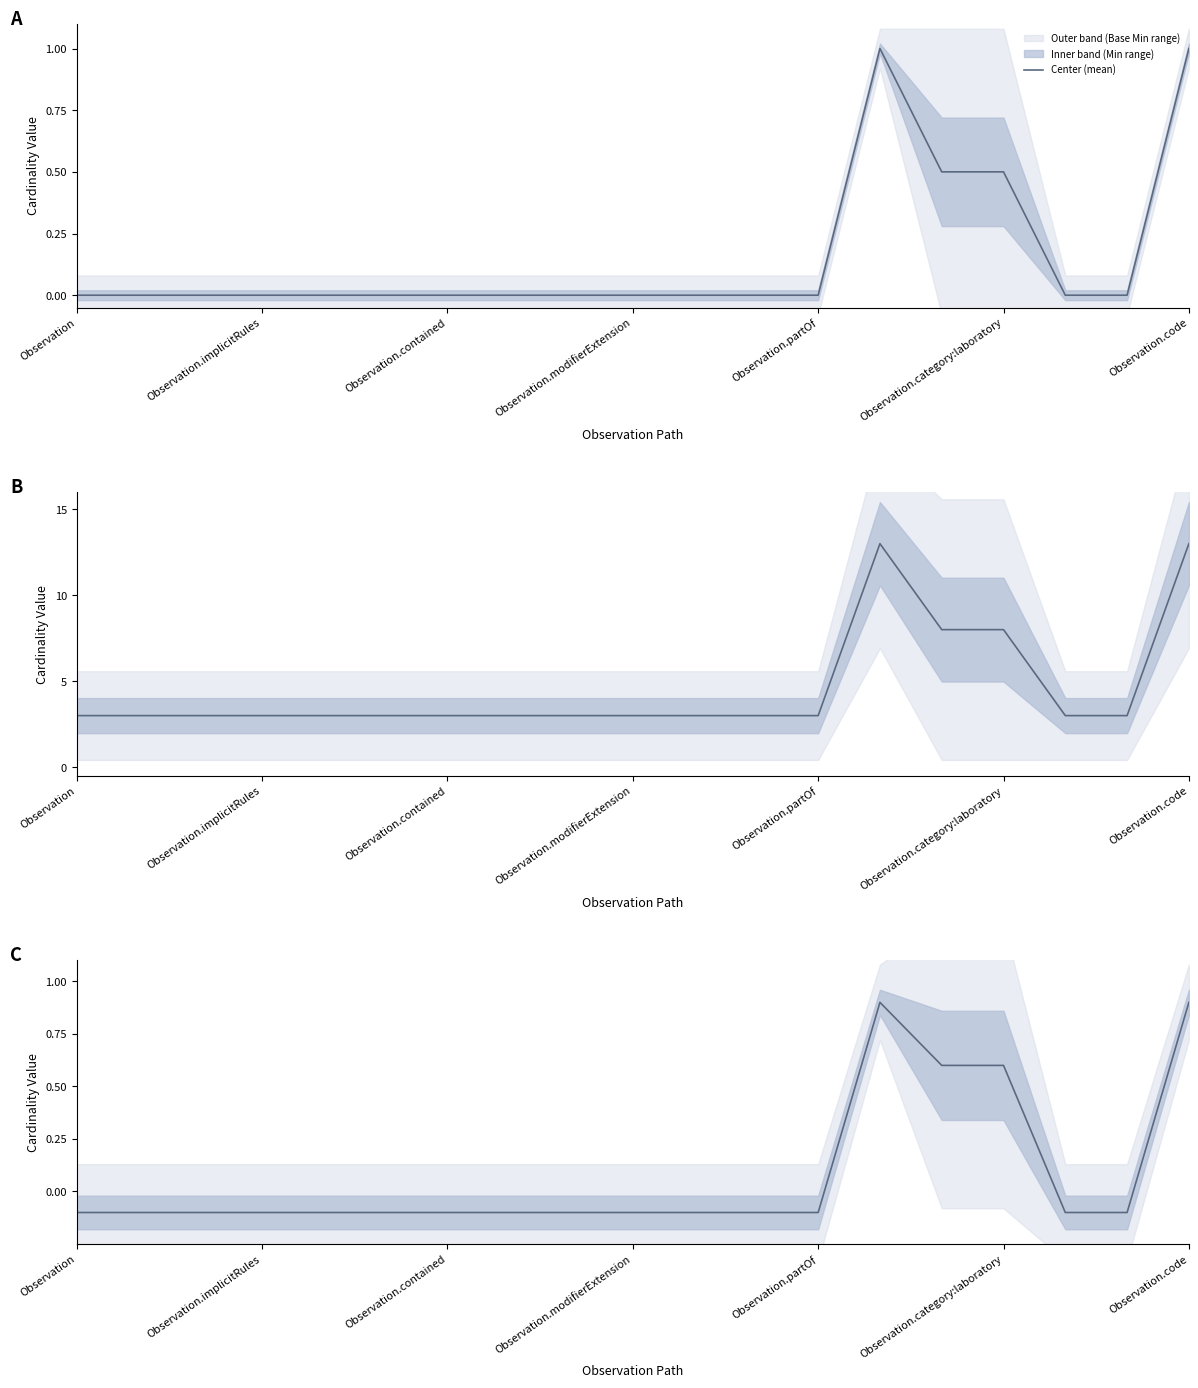

Is it true that the value at Observation.partOf is -0.0?

False